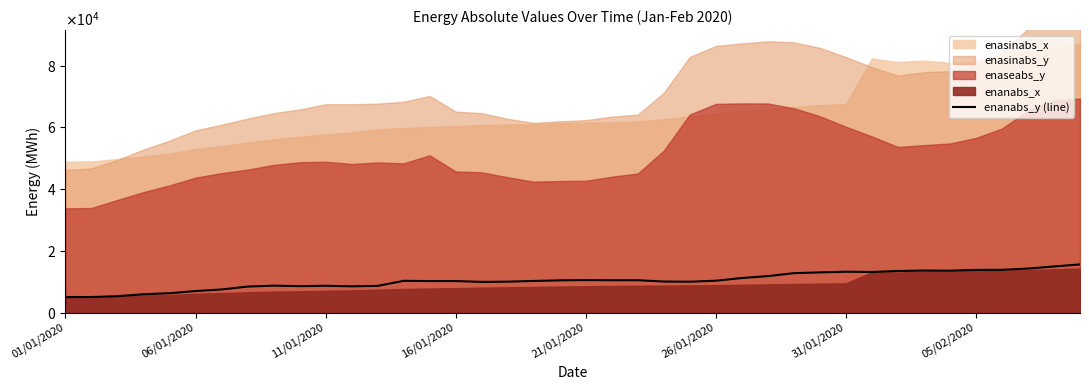

The value at 05/02/2020 is 5627. True or false?

False